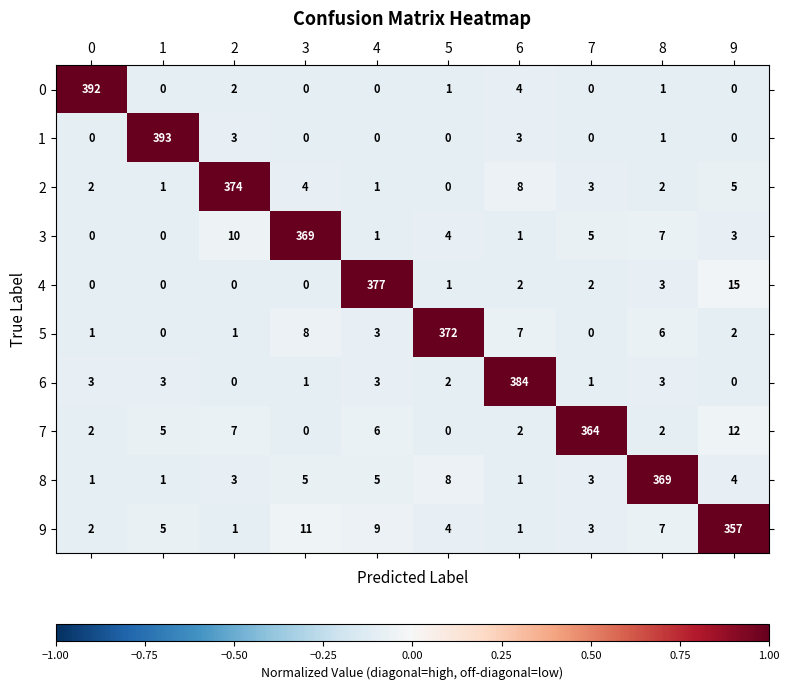

How many positive values does the 5 series have?

8